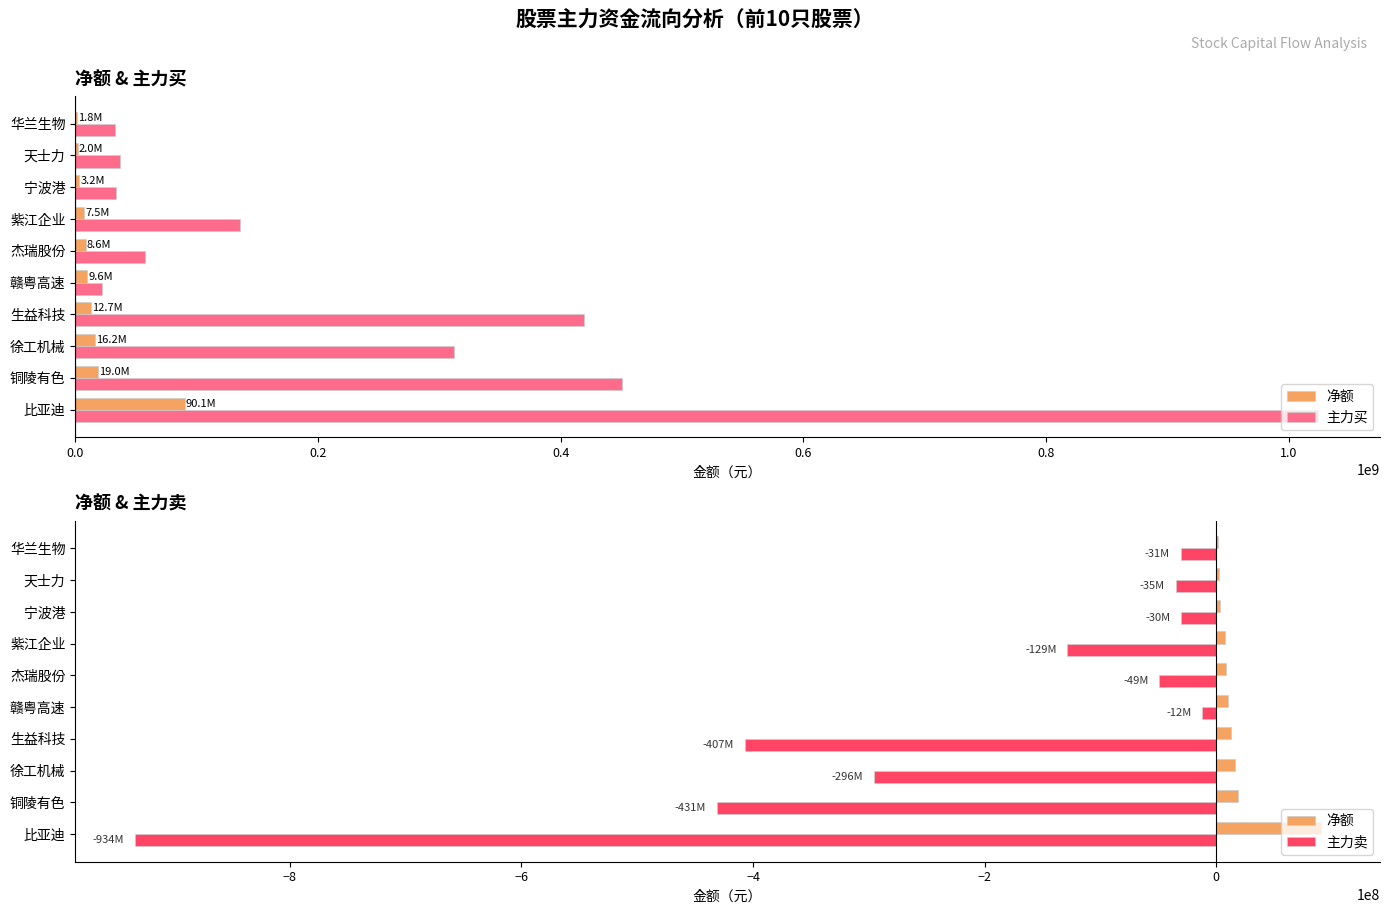

What is the total value across all series at 0.0?

180194308